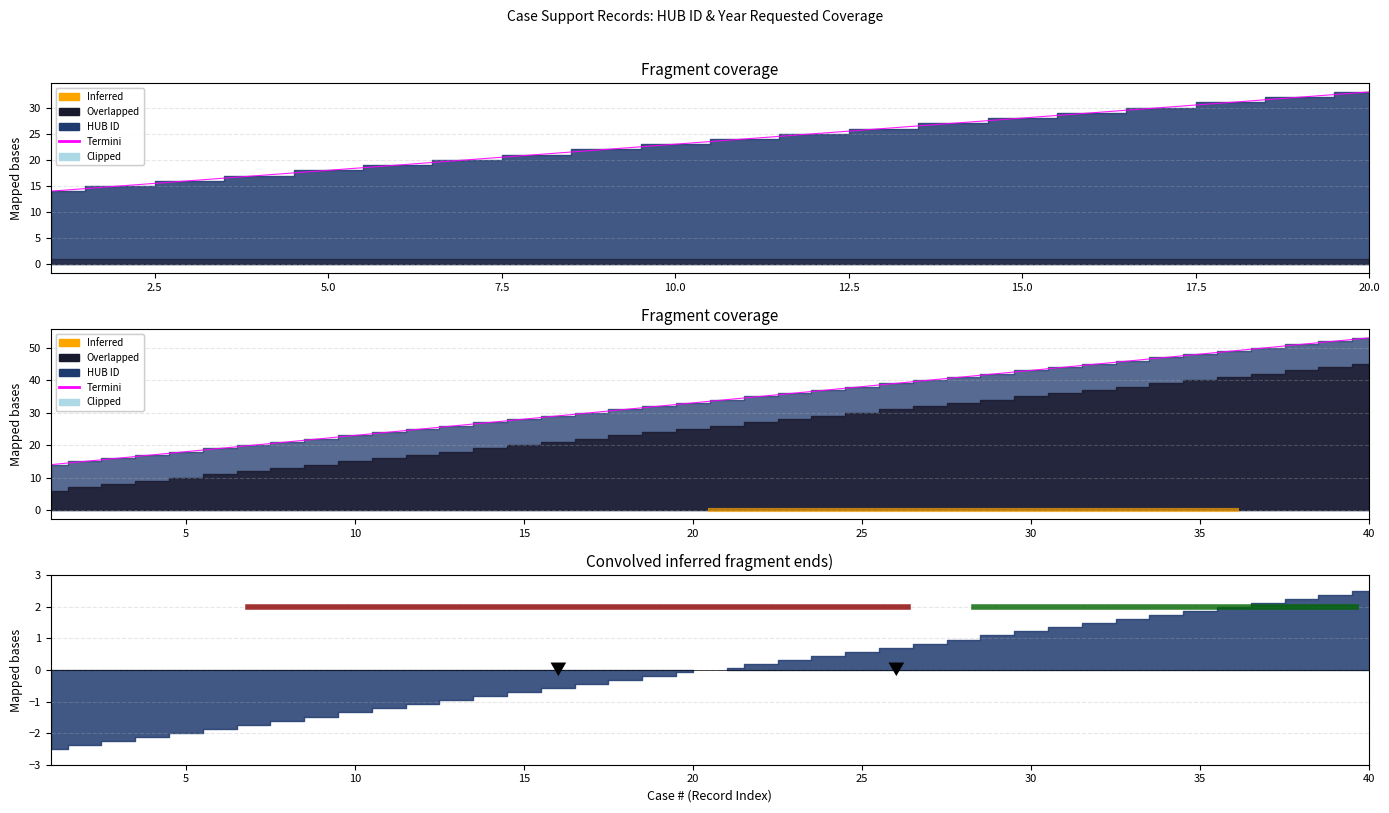

Rank the categories by value from highest to lowest.

20, 19, 18, 17, 16, 15, 14, 13, 12, 11, 10, 9, 8, 7, 6, 5, 4, 3, 2, 1